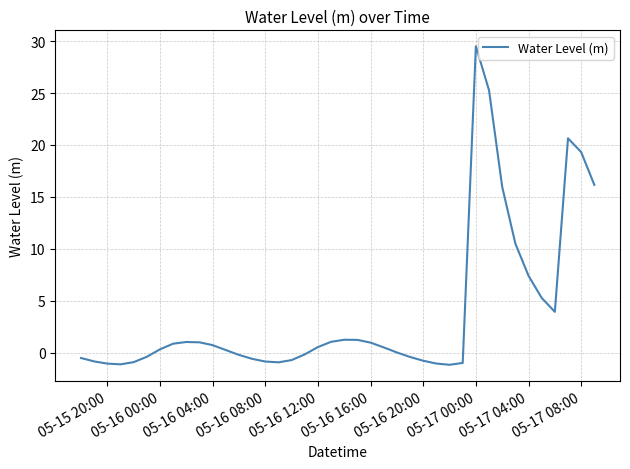

What is the difference between the maximum and minimum values?

30.7